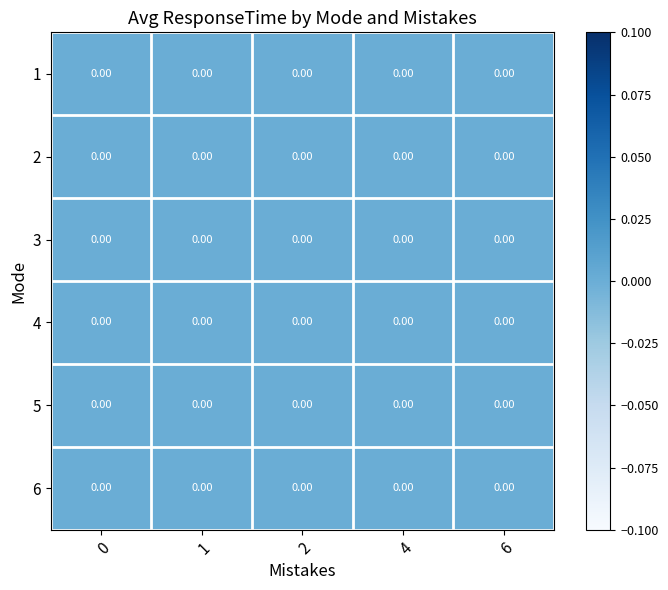

Which series has the largest range (max minus min)?

5